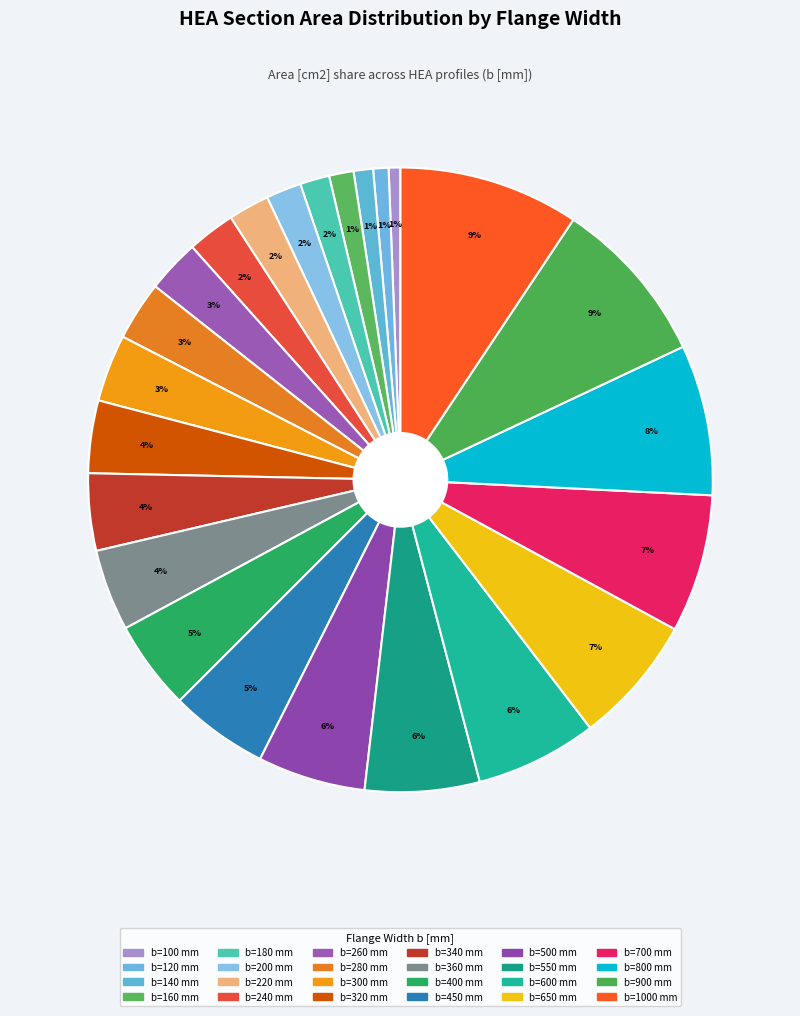

How many segments does this pie chart have?

24